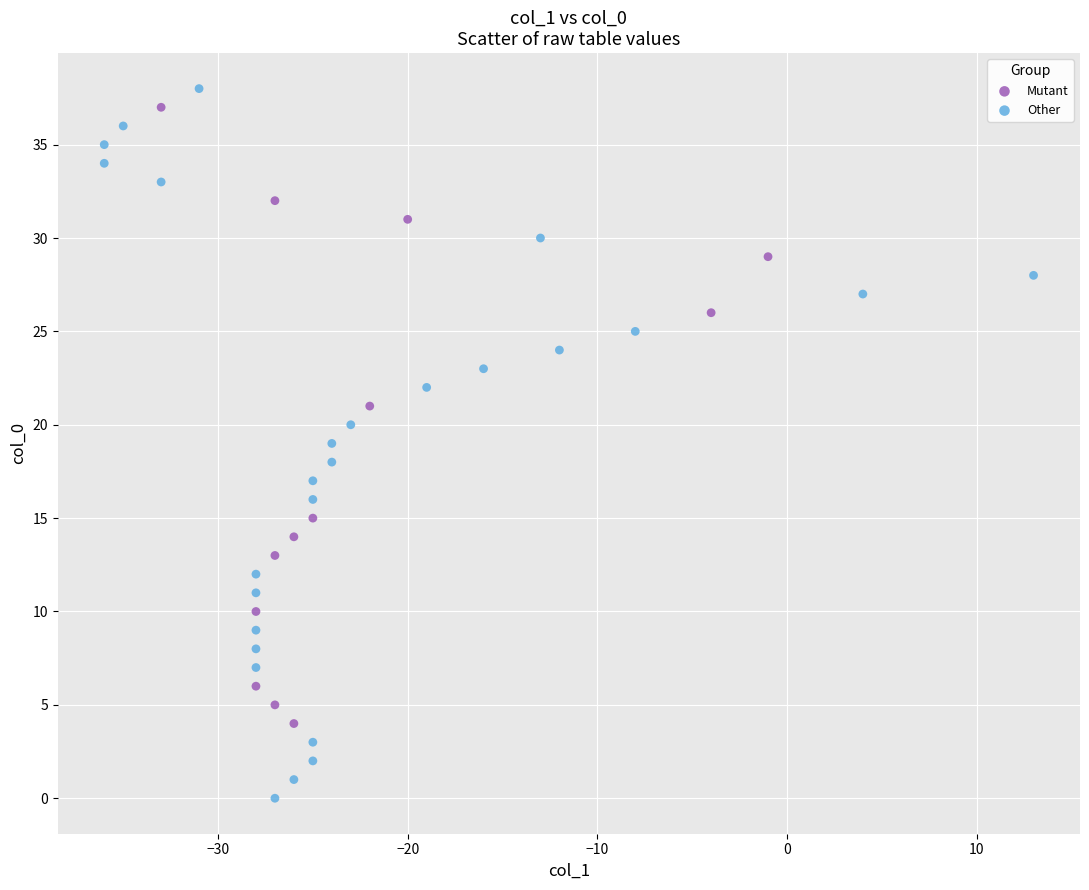

Which series reaches the minimum Y coordinate?

Other